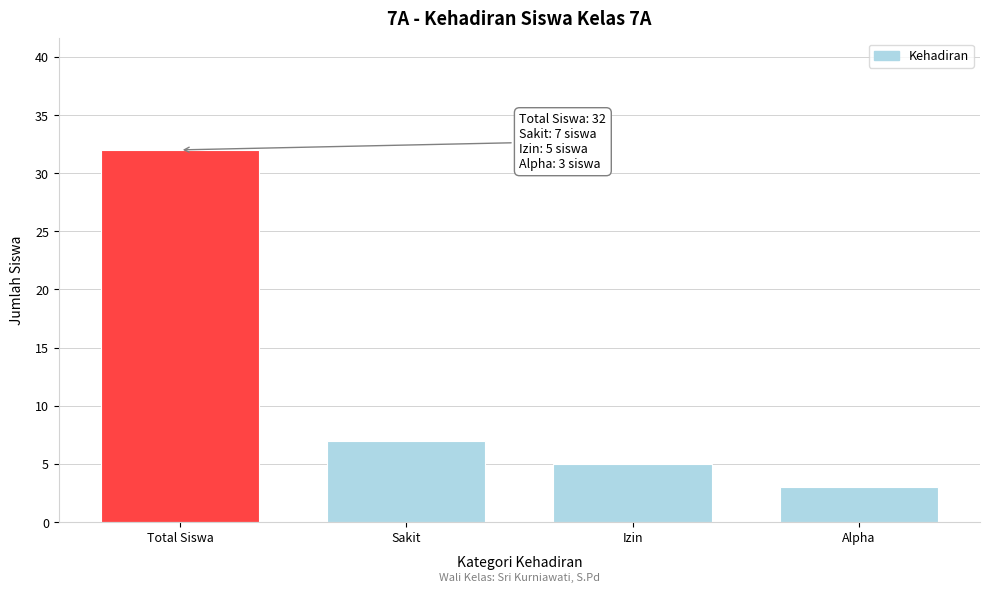

Reading left to right, what are all the values shown in this chart?

Total Siswa=32	Sakit=7	Izin=5	Alpha=3